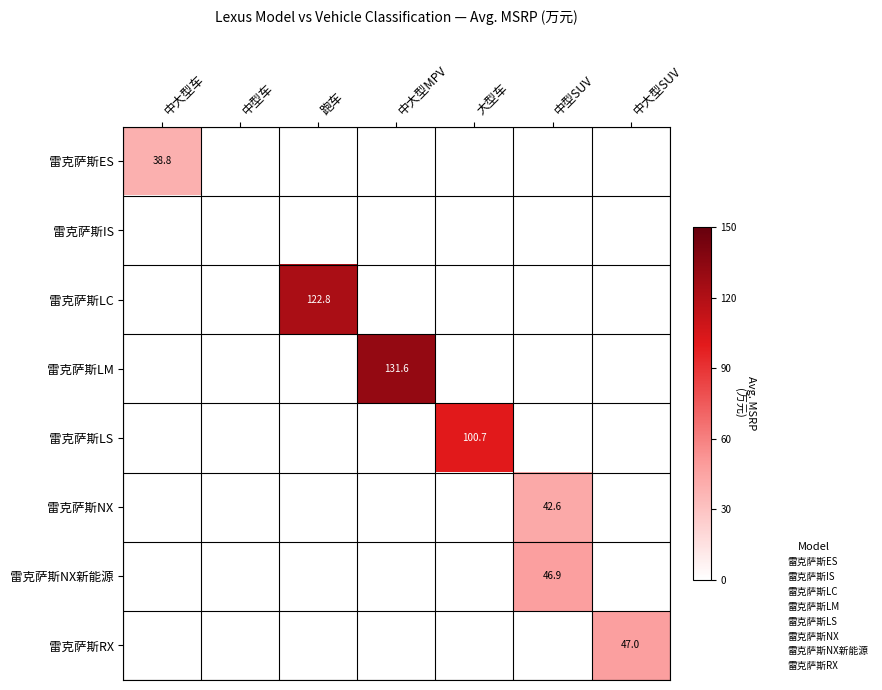

Count the number of data series in this chart.

8